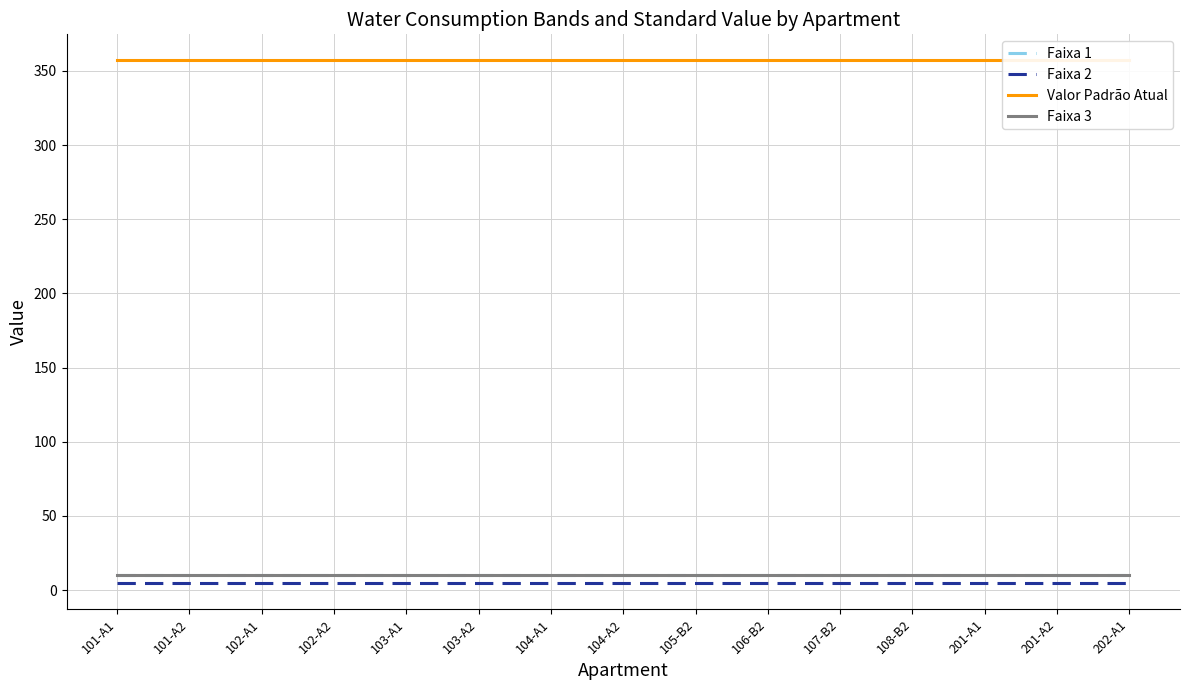

What is the total value across all series at 102-A2?

382.0